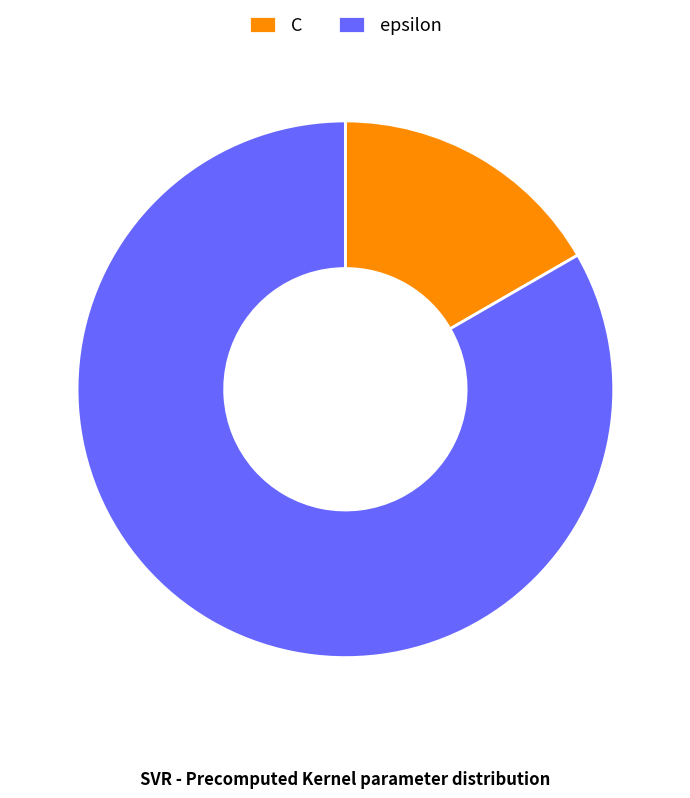

Do epsilon and C together represent more than half of the pie?

Yes